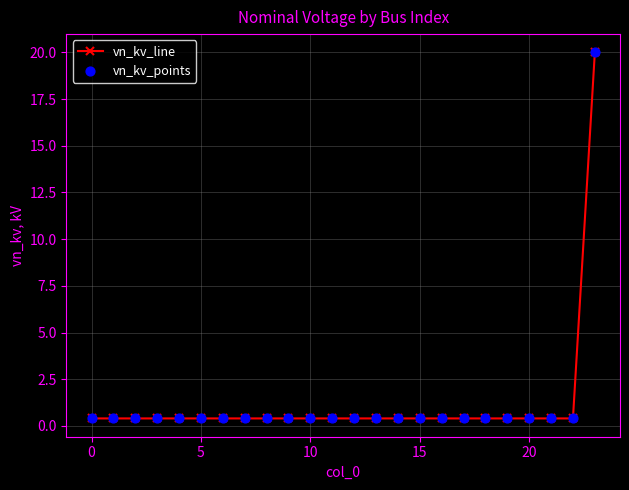

What is the maximum value shown in the chart?

20.0